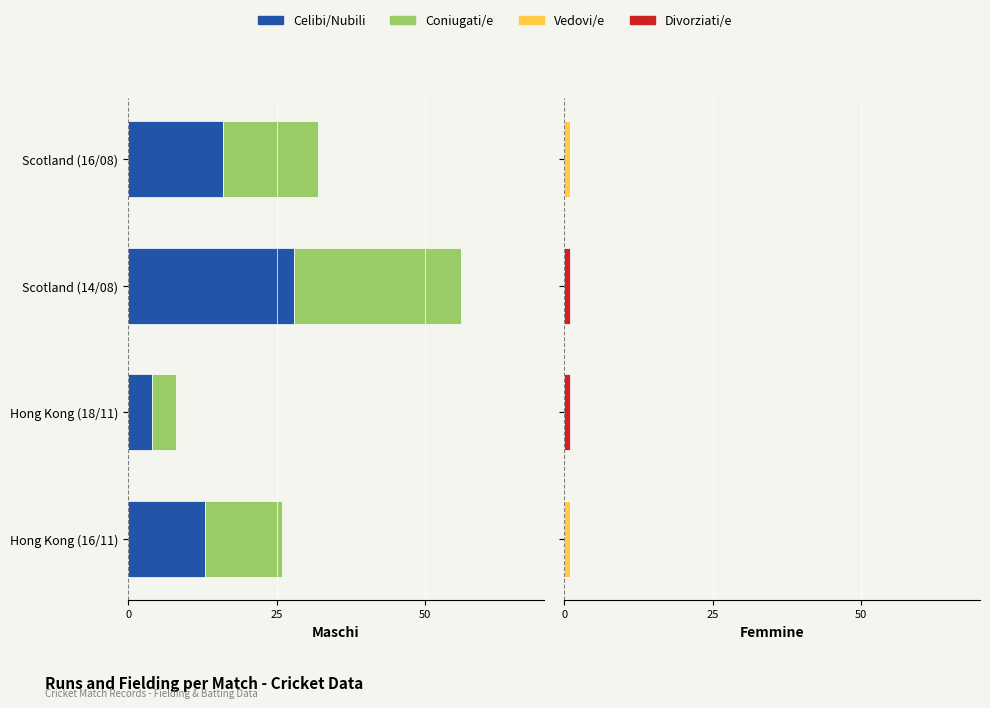

At Hong Kong (16/11), list the series in order from largest to smallest.

Vedovi/e, Divorziati/e, Celibi/Nubili, Coniugati/e